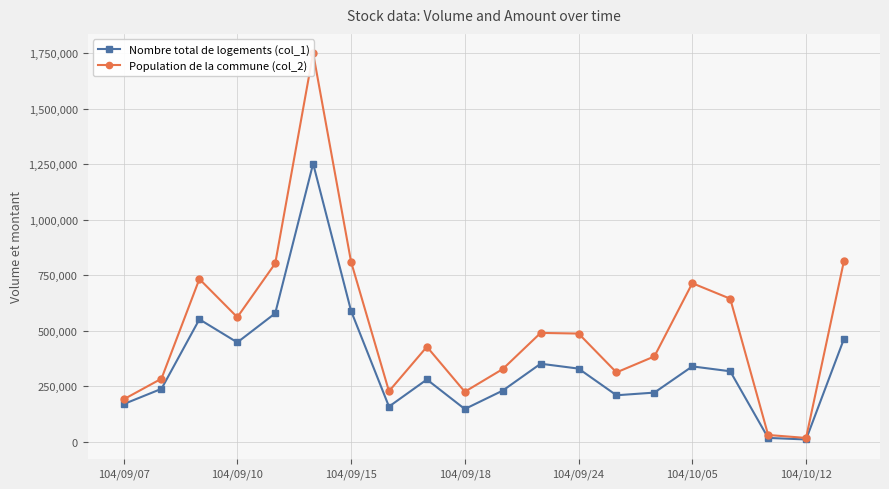

Where is the first local minimum for Nombre total de logements (col_1)?

104/09/10